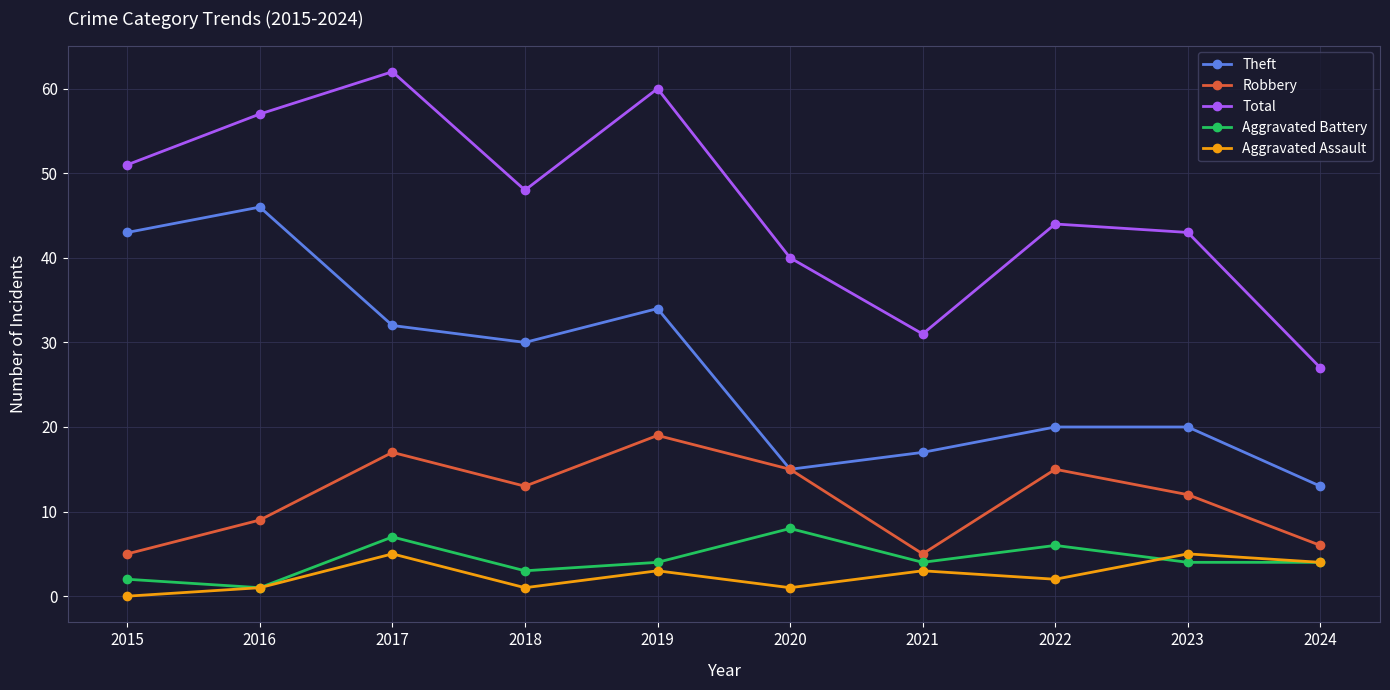

What is the value of the Theft point at the 8th from the left?

20